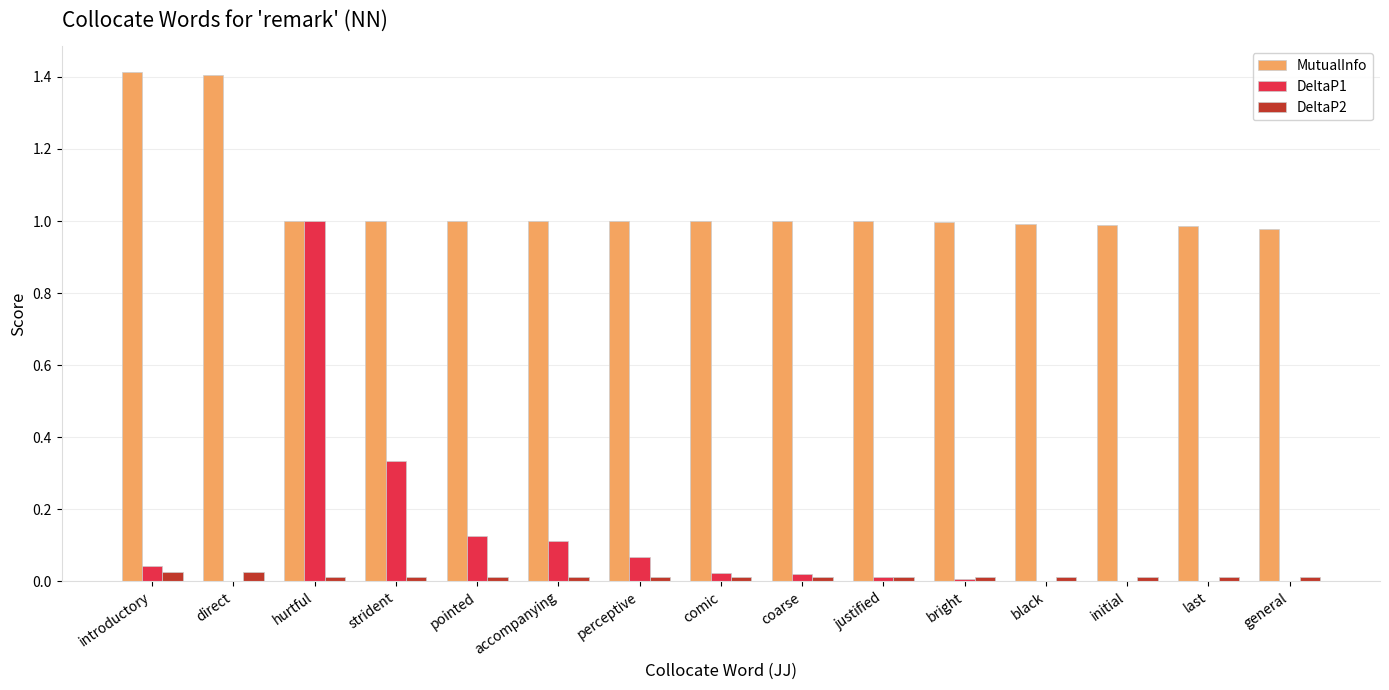

Which series has the largest total across all categories?

MutualInfo